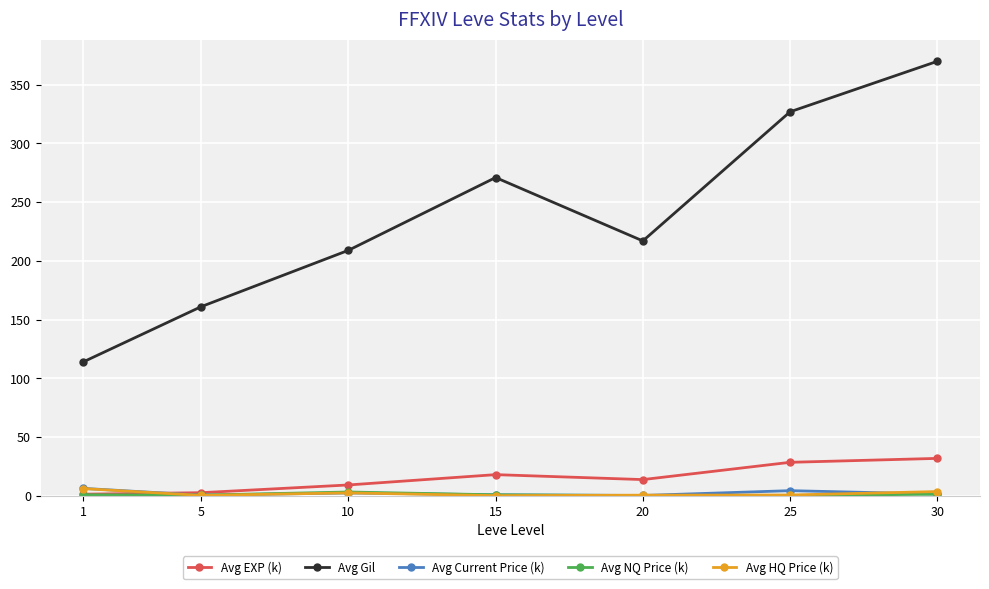

What is the sum of all Avg EXP (k) values?

104.6